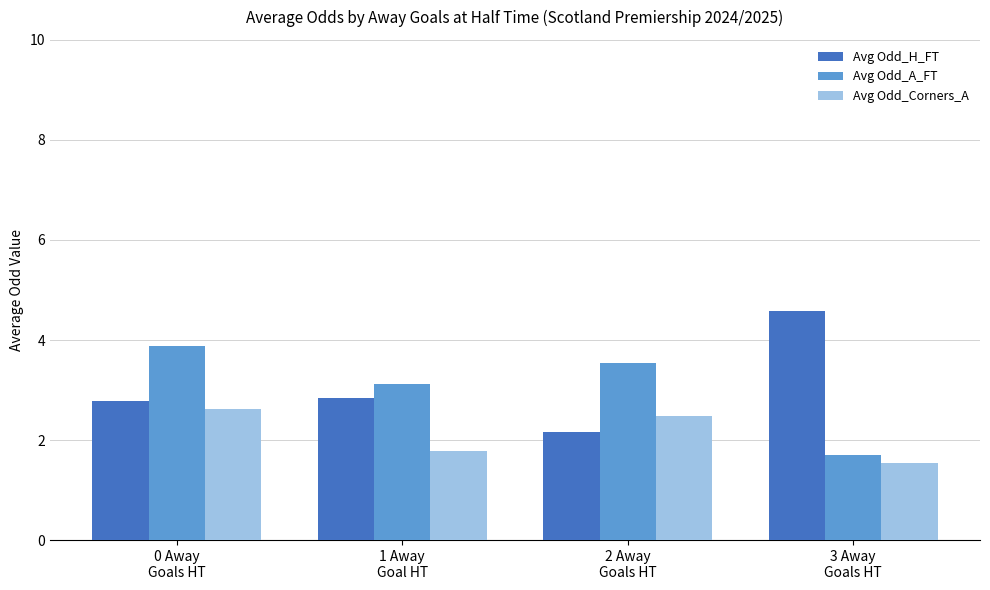

What is the difference between the second highest and minimum values in the Avg Odd_Corners_A series?

0.9